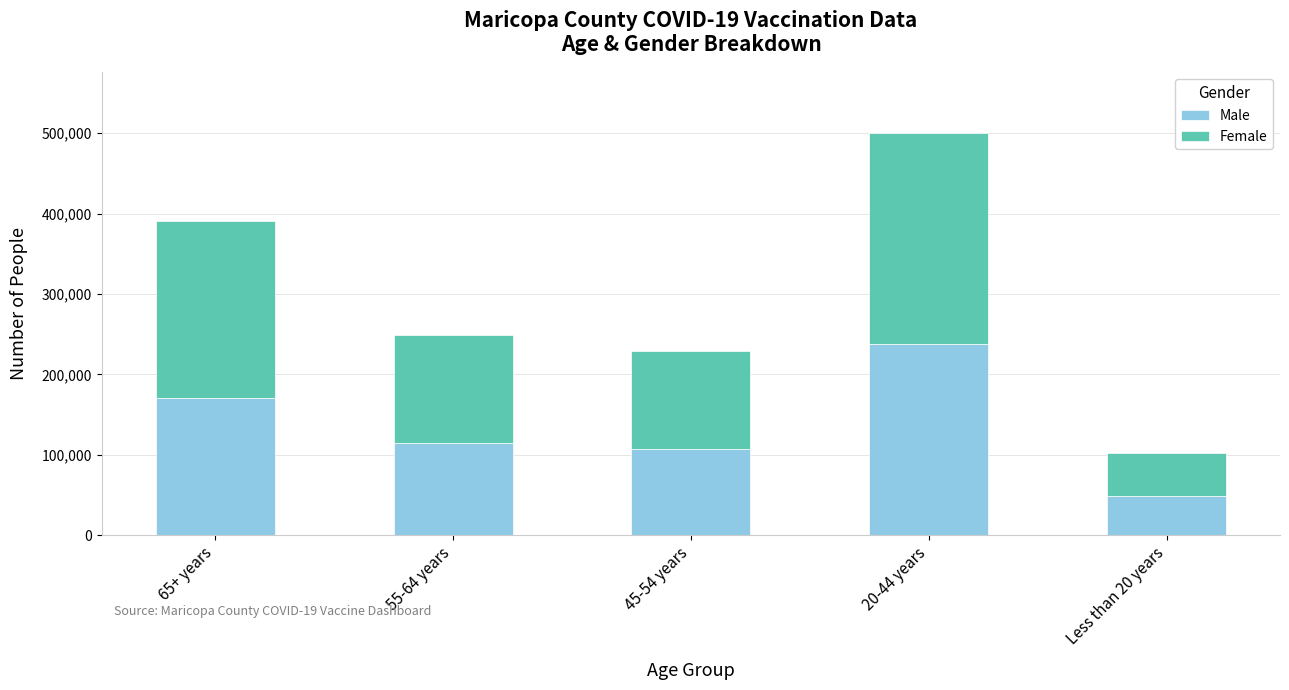

The value of Male at 65+ years is 277731. True or false?

False